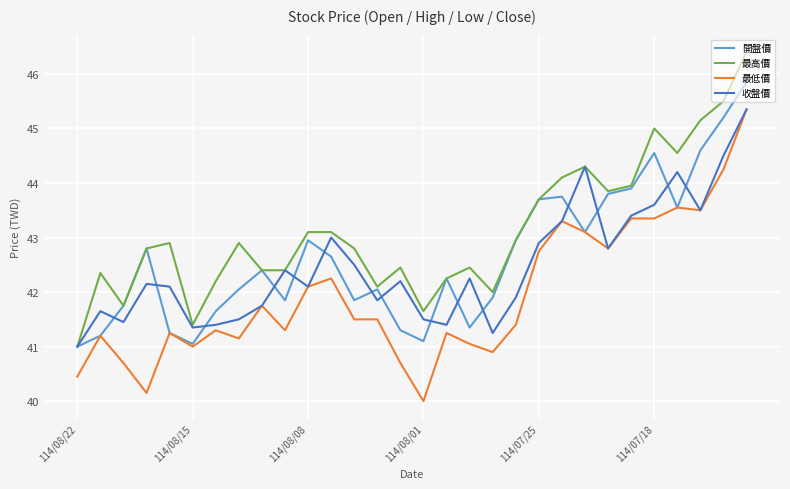

What is the lowest value of the 收盤價 series?

41.0